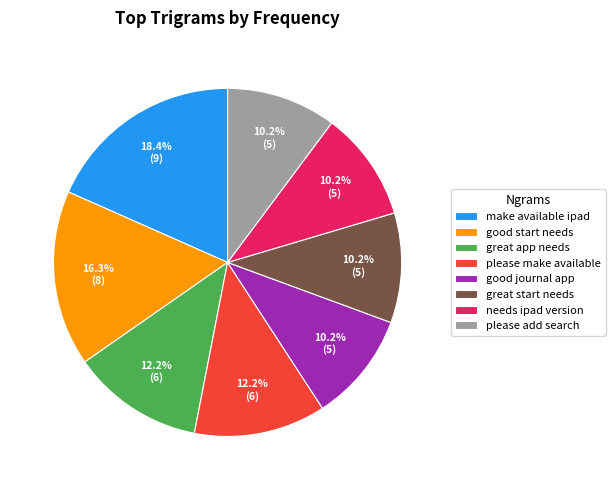

Which slice is the largest?

make available ipad